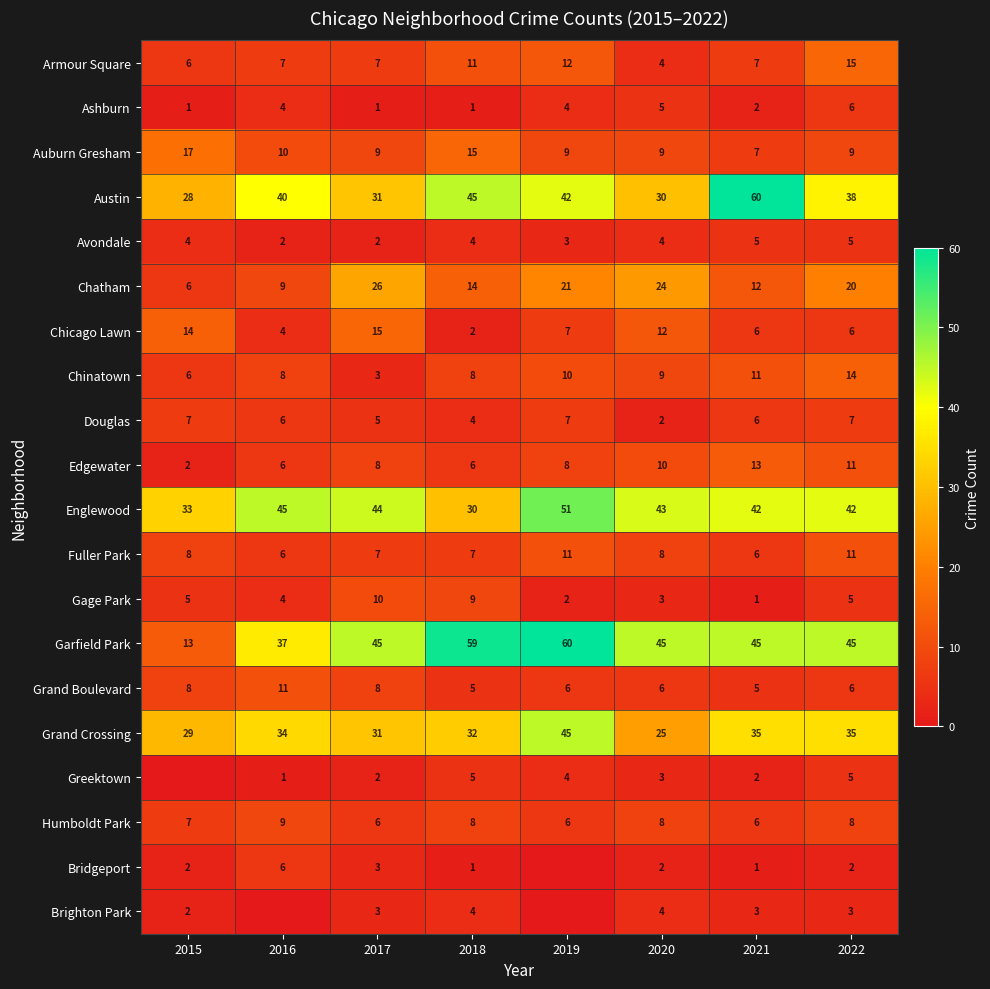

Between 2018 and 2021, which series saw the biggest shift?

Austin